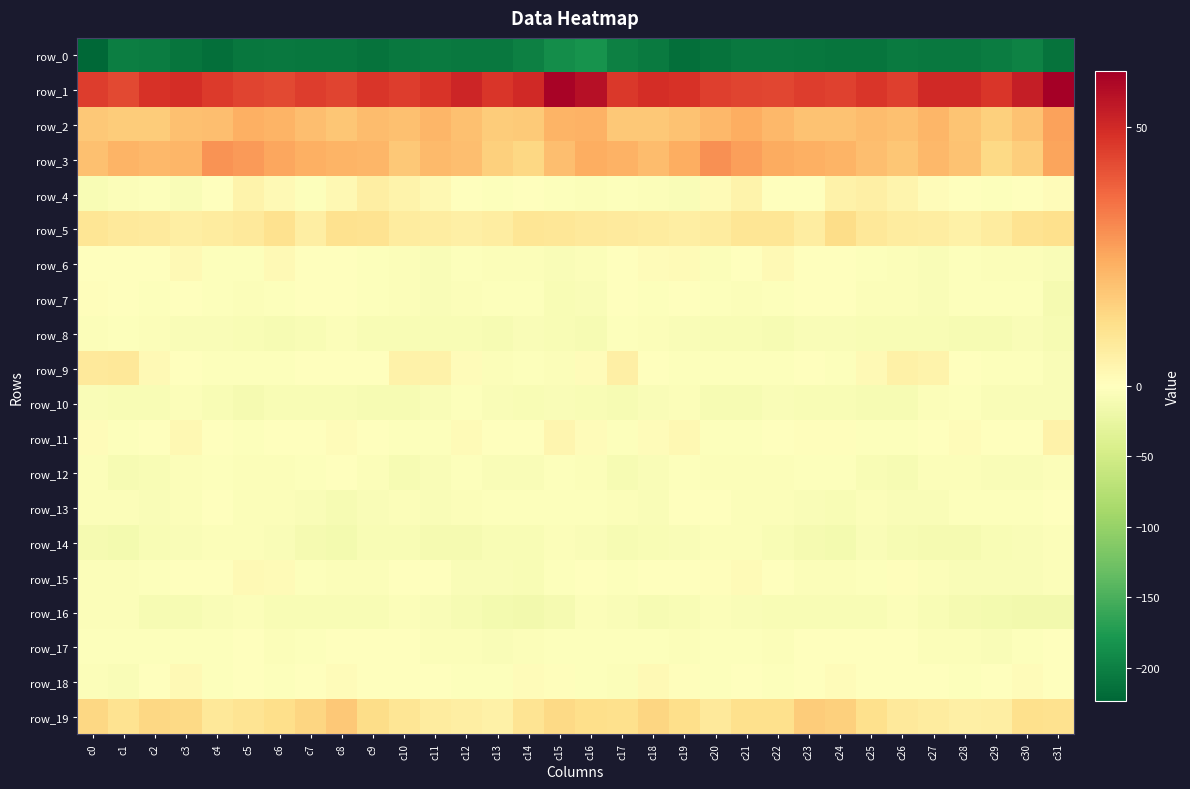

What is the spread (max minus min) of values at c4?

261.7